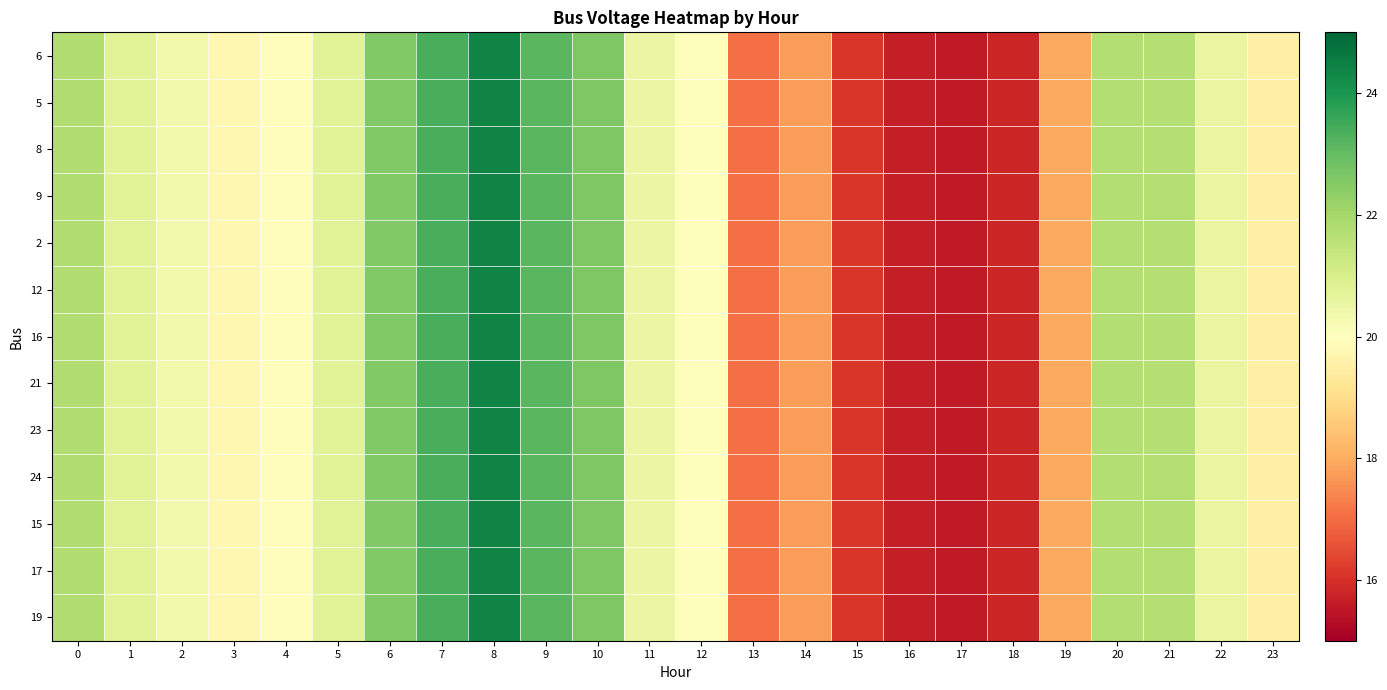

List the series in order of their peak value, lowest first.

6, 5, 8, 9, 2, 12, 16, 21, 23, 24, 15, 17, 19